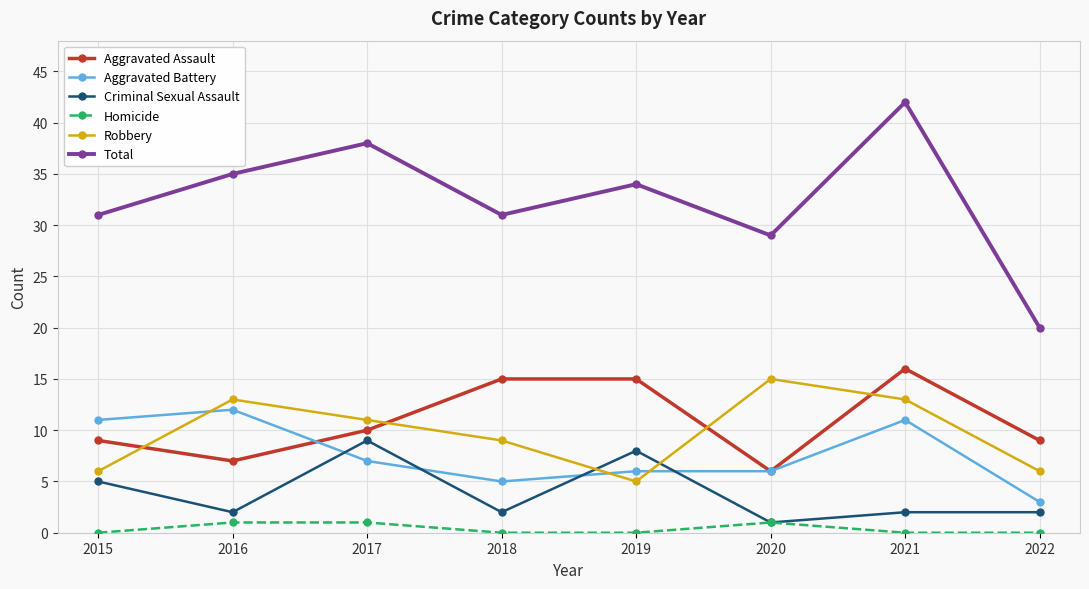

Which series has the largest total across all categories?

Total